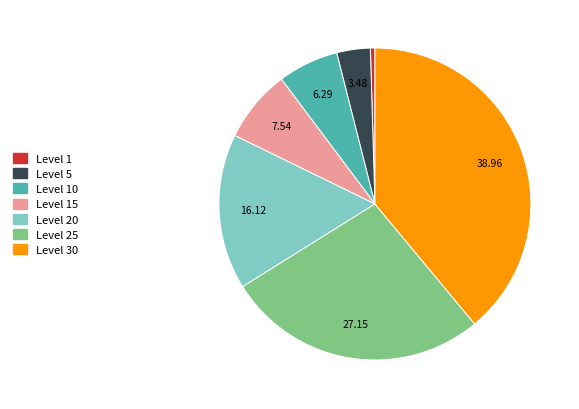

Is there a majority slice in this chart?

No